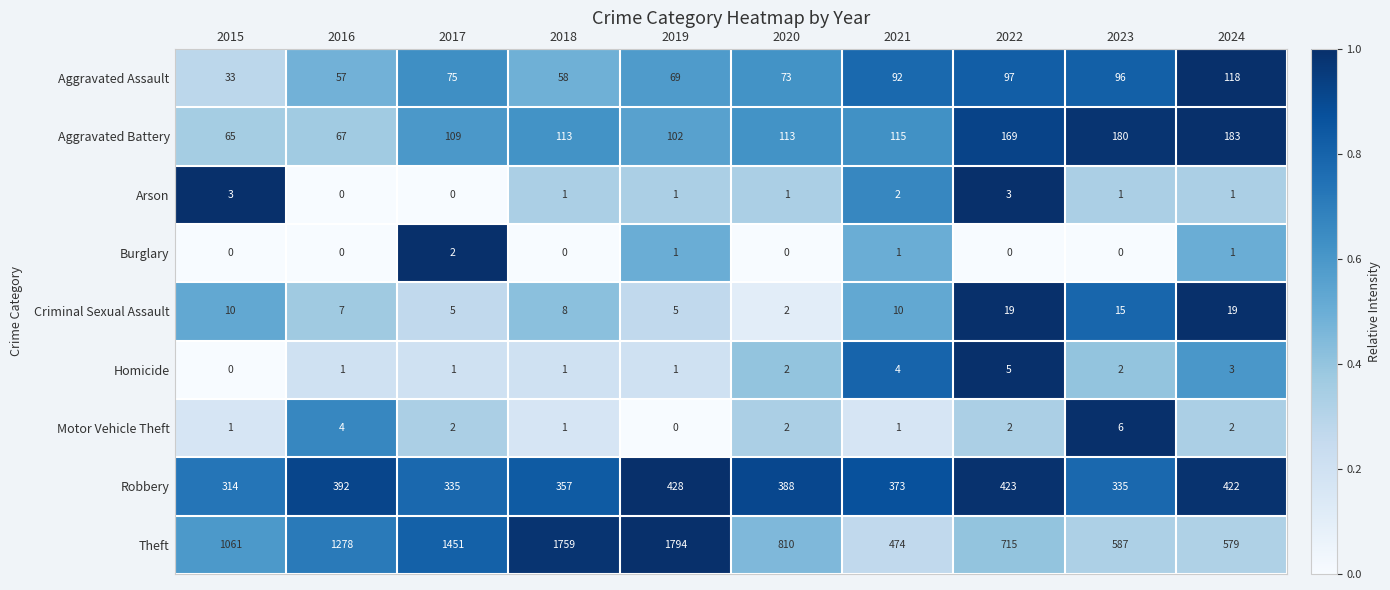

Which series changed the most between 2016 and 2019?

Theft